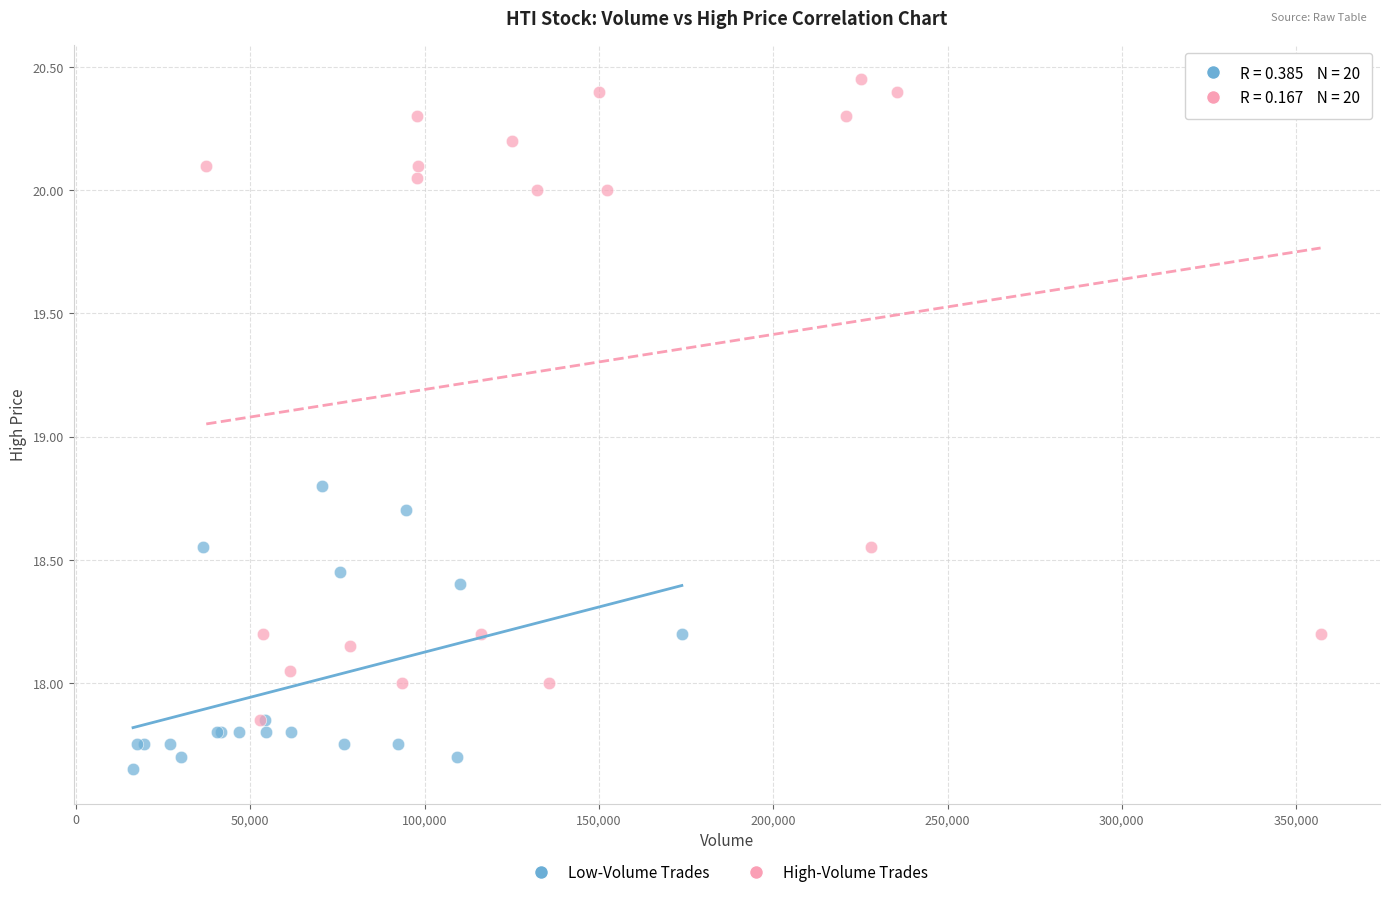

What are all the series names shown in the legend?

Low-Volume Trades, High-Volume Trades